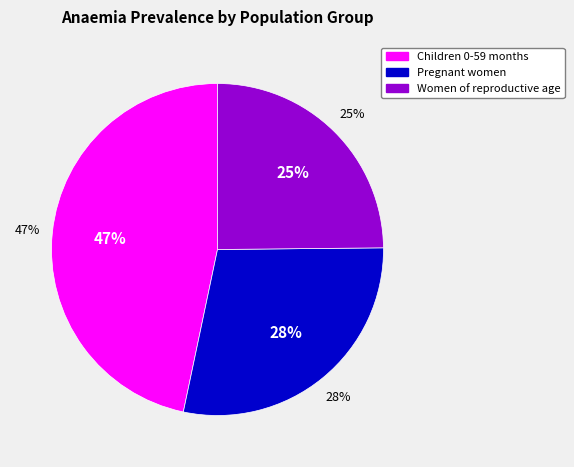

To the nearest percent, what portion does Pregnant women represent?

28%